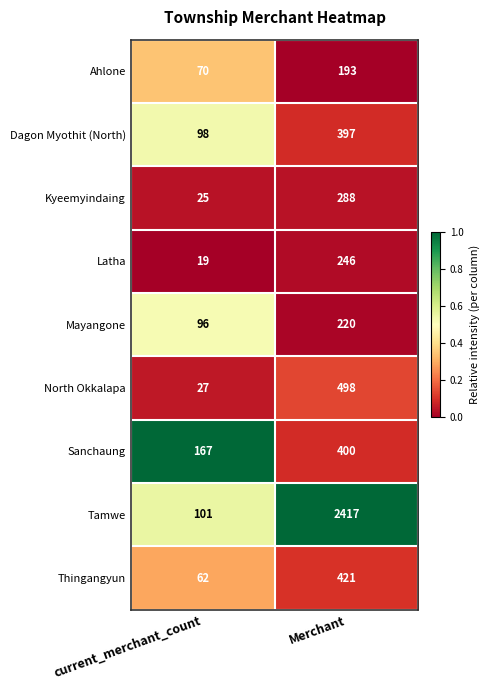

Which series has the widest spread of values?

Tamwe